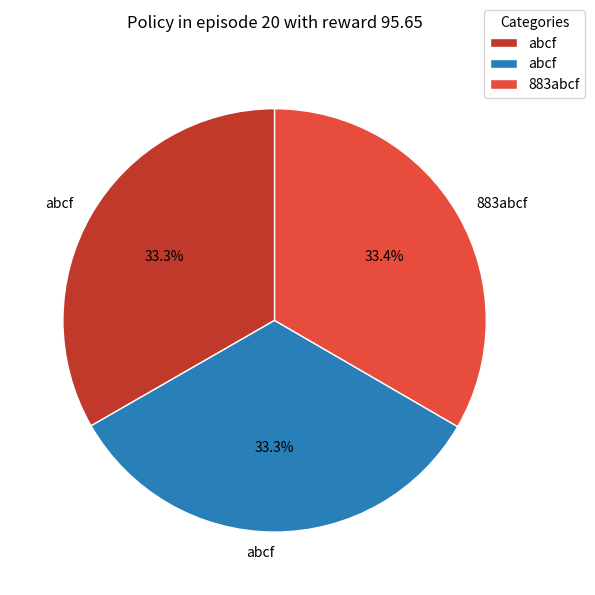

Does any single category account for the majority?

No